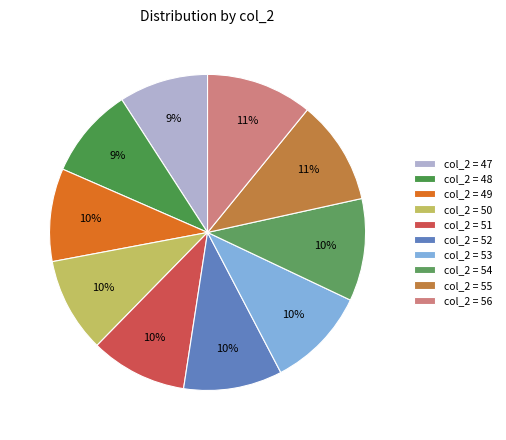

Count the number of slices in the pie.

10